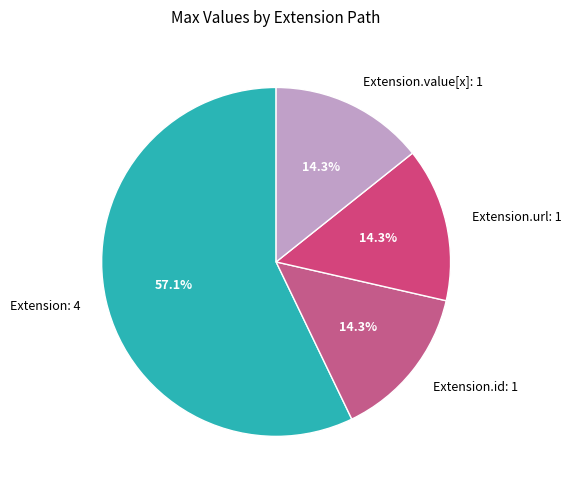

Approximately how many times larger is the value at Extension.url: 1 compared to Extension.value[x]: 1?

1.0